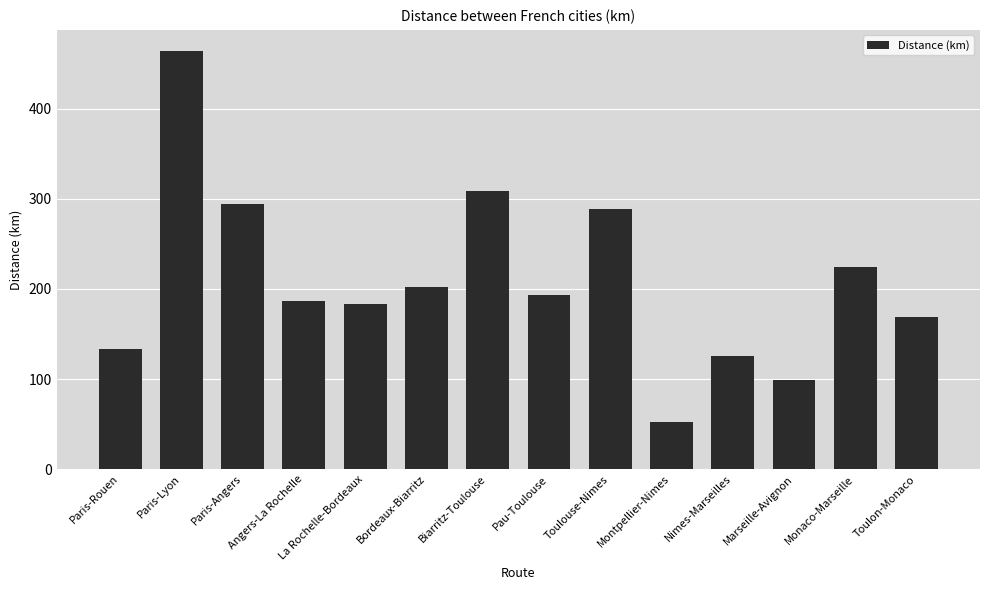

List the labels in order of value, smallest first.

Montpellier-Nimes, Marseille-Avignon, Nimes-Marseilles, Paris-Rouen, Toulon-Monaco, La Rochelle-Bordeaux, Angers-La Rochelle, Pau-Toulouse, Bordeaux-Biarritz, Monaco-Marseille, Toulouse-Nimes, Paris-Angers, Biarritz-Toulouse, Paris-Lyon